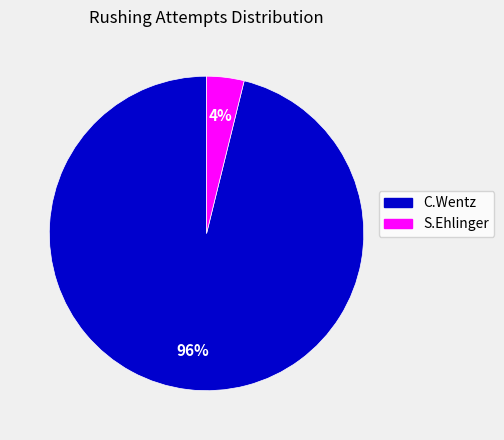

Does C.Wentz represent more than half of the total?

Yes